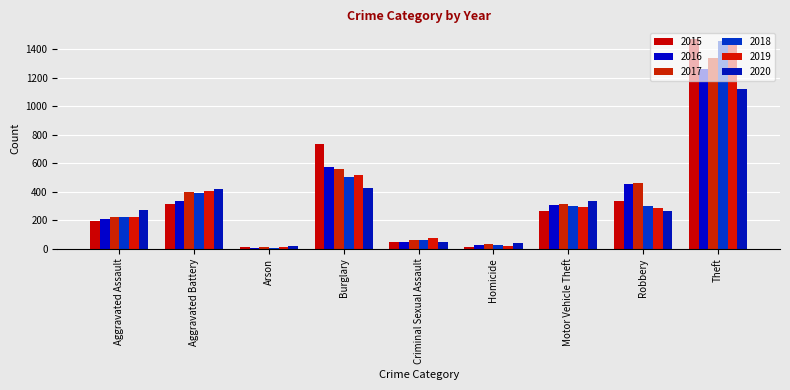

How many data points in 2015 are less than 263?

4